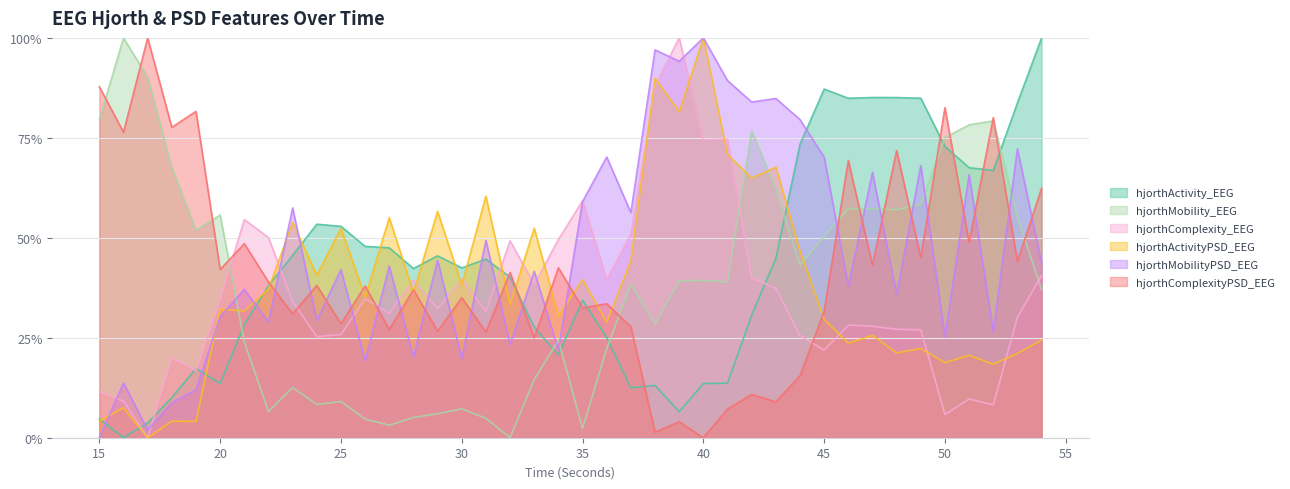

At which category does hjorthActivityPSD_EEG reach its first local peak?

16